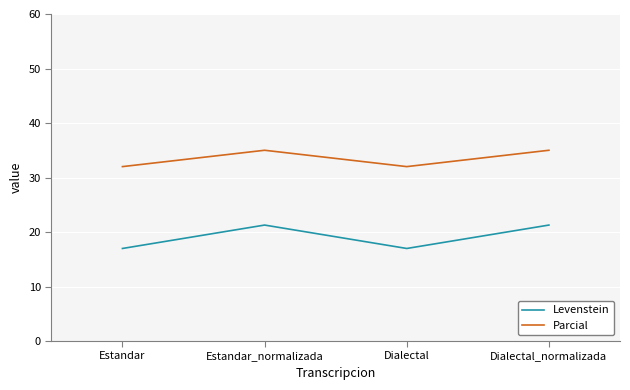

What position from the left is Dialectal_normalizada?

4